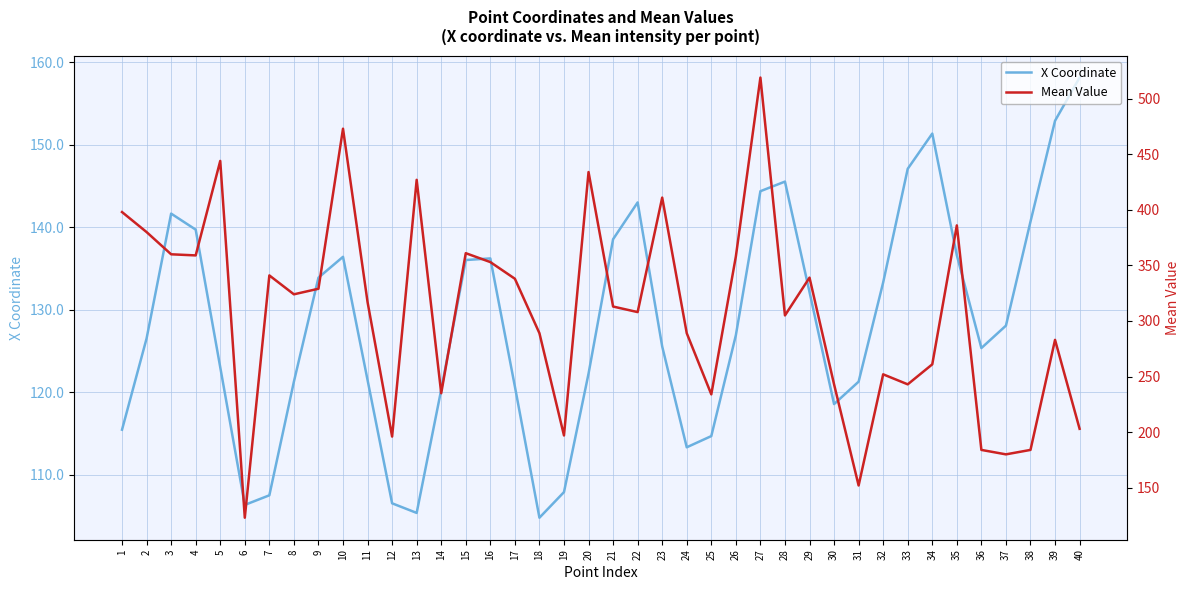

How many values in the X Coordinate series exceed 126?

21